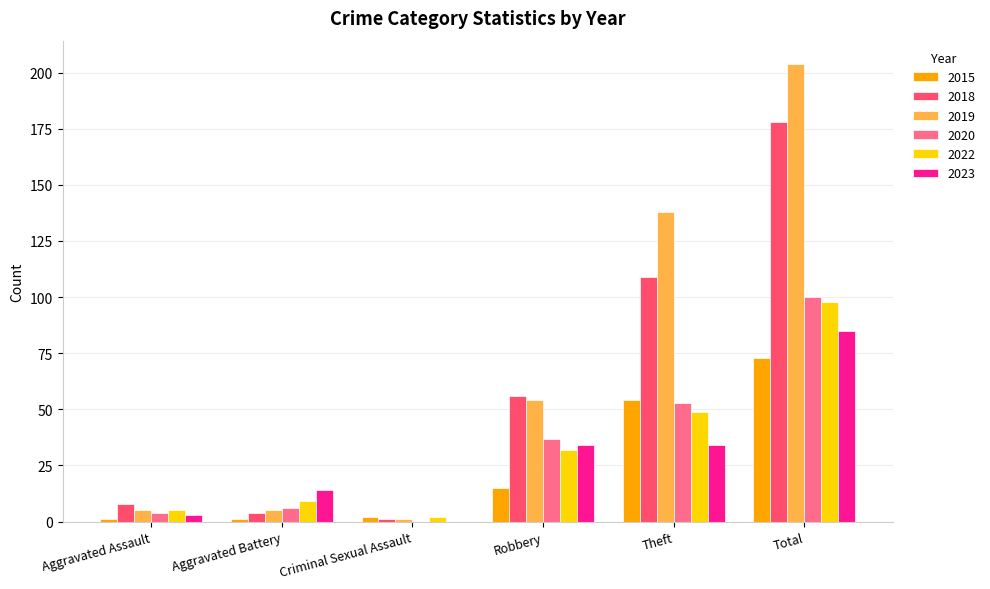

At which category is the sum across all series the highest?

Total